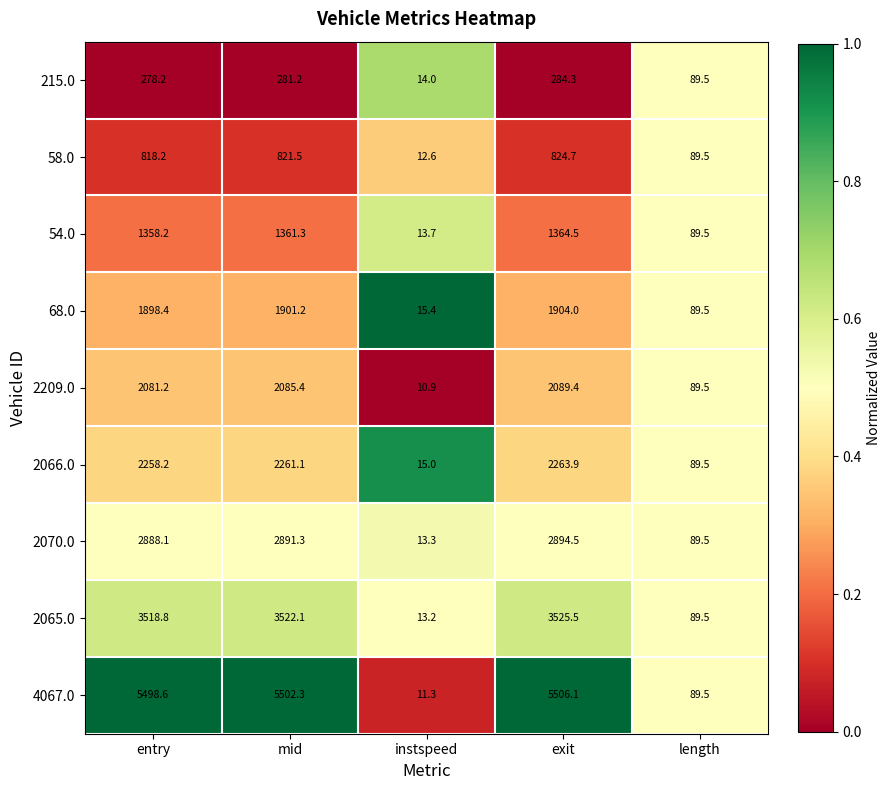

What is the total value across all series at mid?

20627.4